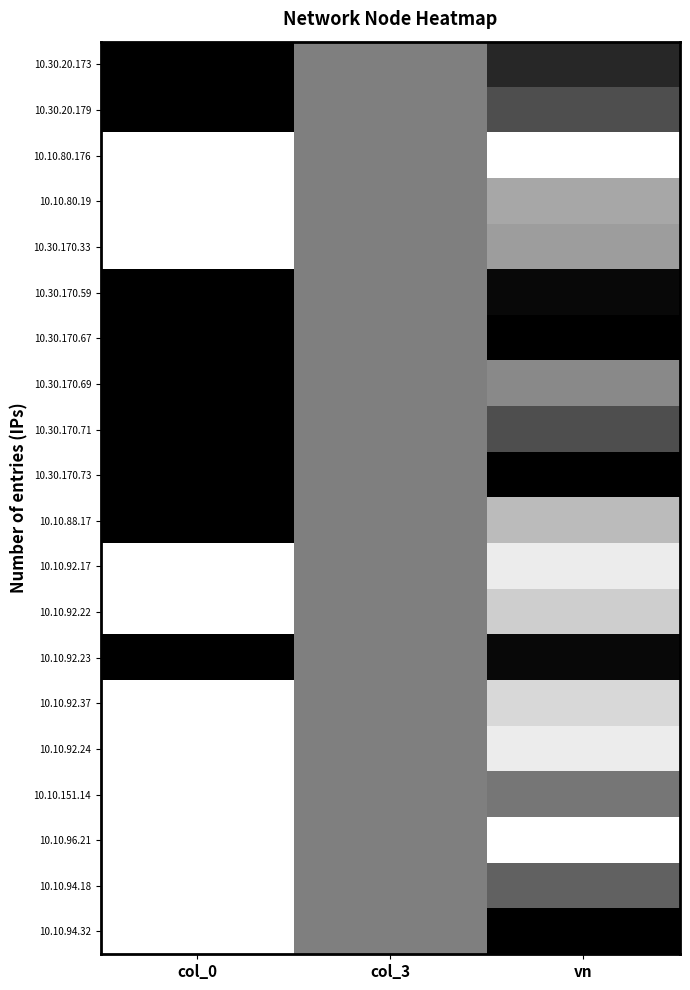

Rank the series by their maximum value, from highest to lowest.

10.30.20.173, 10.30.20.179, 10.30.170.59, 10.30.170.67, 10.30.170.69, 10.30.170.71, 10.30.170.73, 10.10.88.17, 10.10.92.23, 10.10.94.32, 10.10.94.18, 10.10.151.14, 10.10.80.176, 10.10.80.19, 10.30.170.33, 10.10.92.17, 10.10.92.22, 10.10.92.37, 10.10.92.24, 10.10.96.21